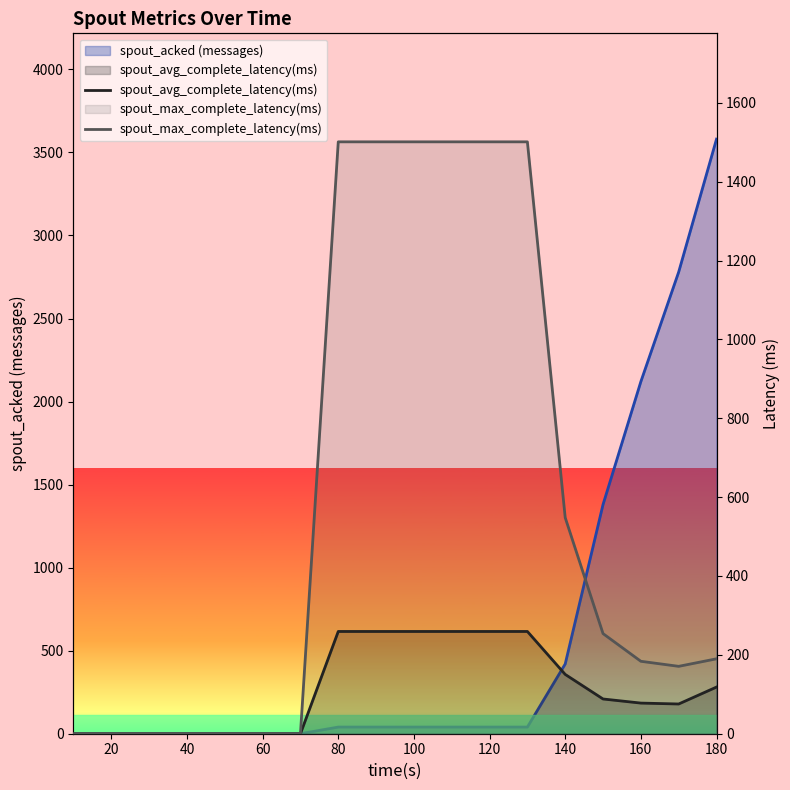

True or false: spout_avg_complete_latency(ms) and spout_max_complete_latency(ms) intersect in this chart.

False